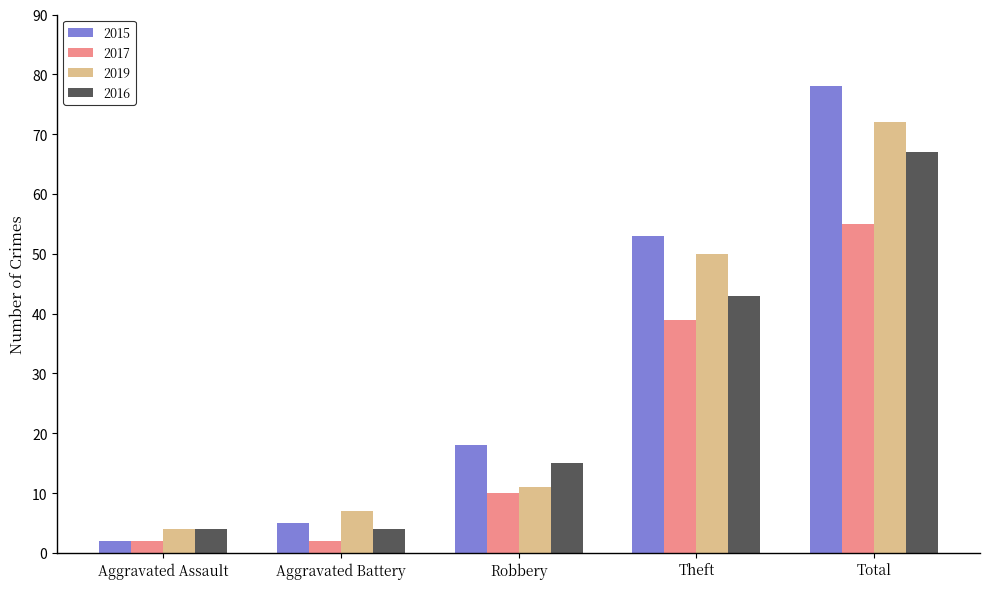

What is the label of the 5th bar from the left?

Total